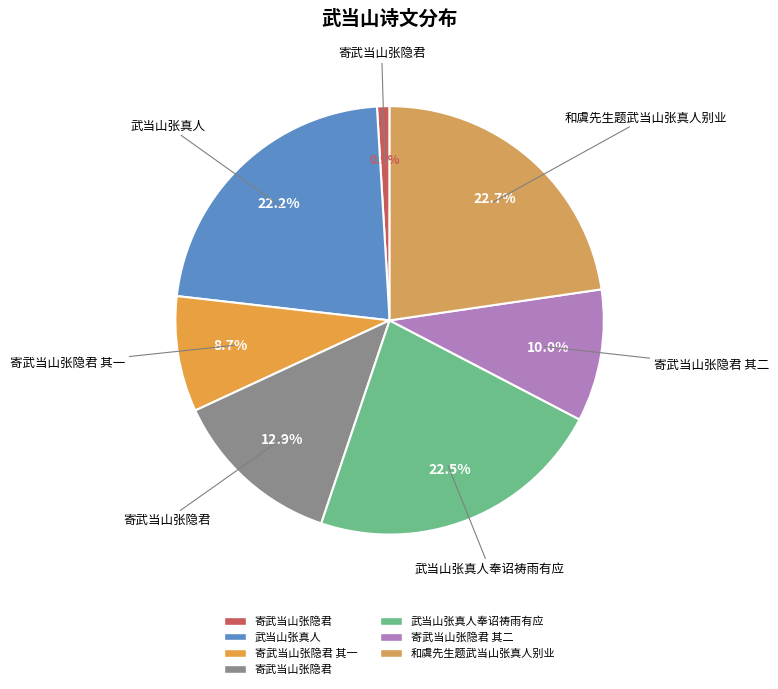

Rank the categories by value from lowest to highest.

寄武当山张隐君, 寄武当山张隐君 其一, 寄武当山张隐君 其二, 寄武当山张隐君, 武当山张真人, 武当山张真人奉诏祷雨有应, 和虞先生题武当山张真人别业